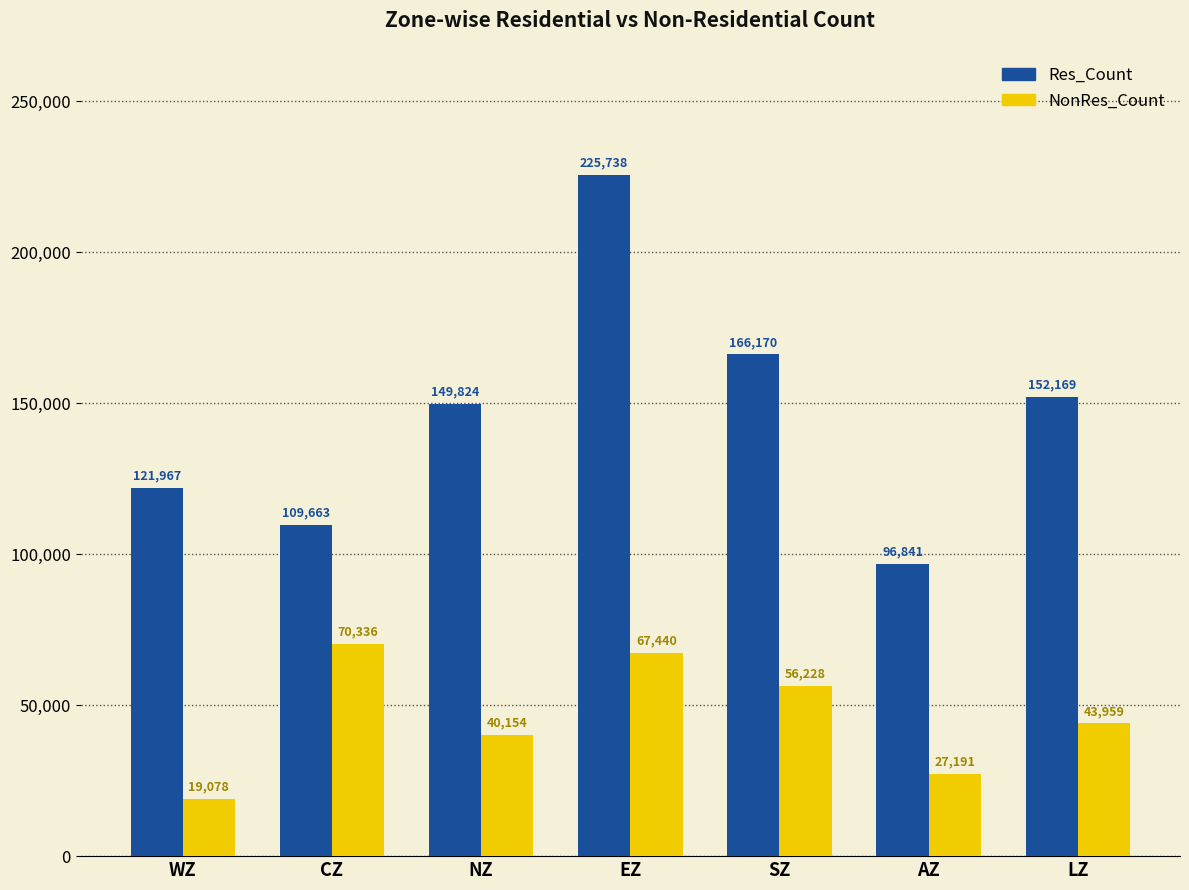

Reading left to right, extract all data points from this chart.

Res_Count: WZ=121967	CZ=109663	NZ=149824	EZ=225738	SZ=166170	AZ=96841	LZ=152169
NonRes_Count: WZ=19078	CZ=70336	NZ=40154	EZ=67440	SZ=56228	AZ=27191	LZ=43959